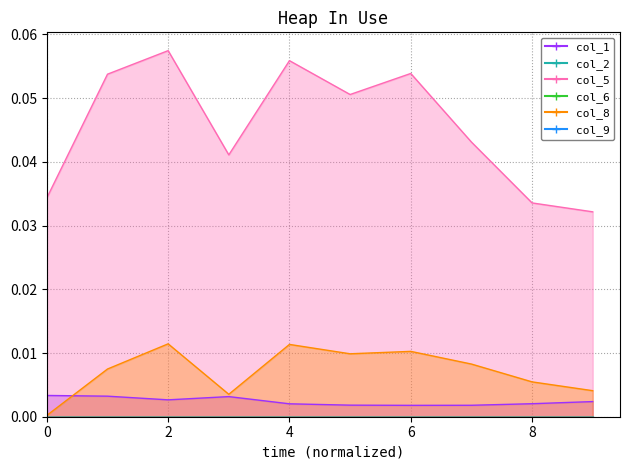

Where is col_5 nearest to the value 0?

9